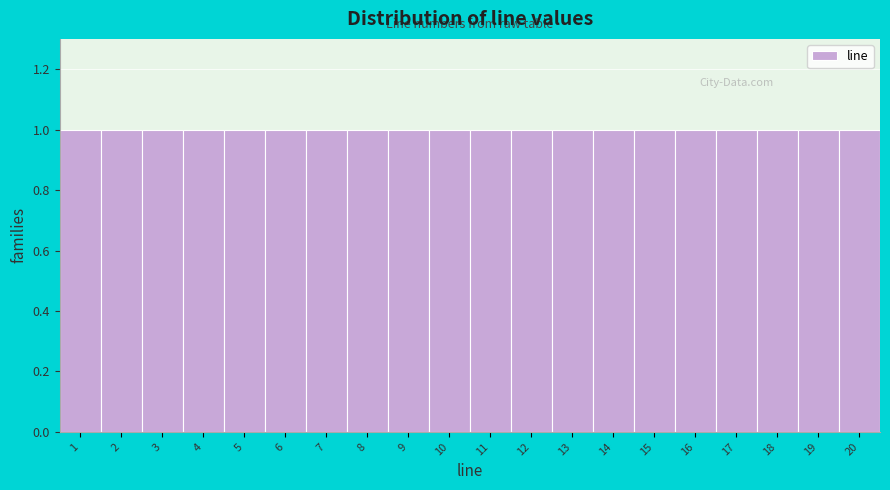

Reading left to right, transcribe this chart: for each bar, give the range it covers on the x-axis and its height. The values are not printed on the chart, so give them approximately, as read against the axis.

0.5 to 1.5: 1
1.5 to 2.5: 1
2.5 to 3.5: 1
3.5 to 4.5: 1
4.5 to 5.5: 1
5.5 to 6.5: 1
6.5 to 7.5: 1
7.5 to 8.5: 1
8.5 to 9.5: 1
9.5 to 10.5: 1
10.5 to 11.5: 1
11.5 to 12.5: 1
12.5 to 13.5: 1
13.5 to 14.5: 1
14.5 to 15.5: 1
15.5 to 16.5: 1
16.5 to 17.5: 1
17.5 to 18.5: 1
18.5 to 19.5: 1
19.5 to 20.5: 1